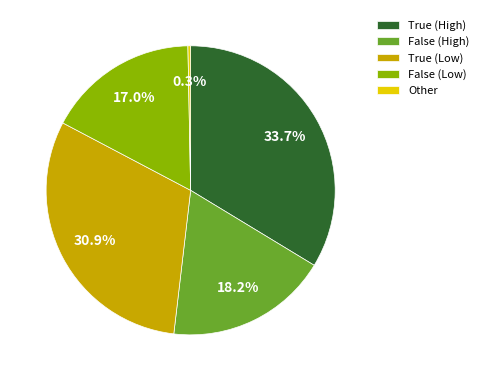

To the nearest percent, what is the average slice percentage?

20%